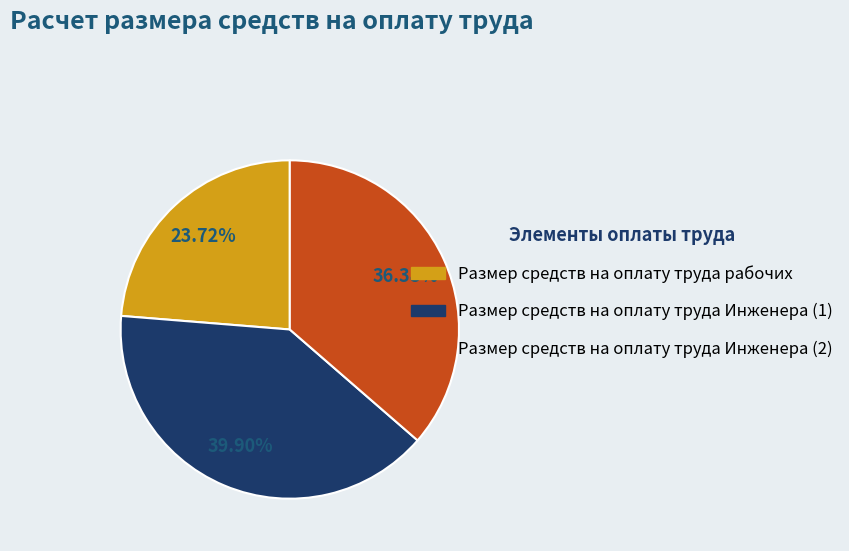

What is the ratio of the value at Размер средств на оплату труда Инженера (2) to the value at Размер средств на оплату труда Инженера (1)?

0.9